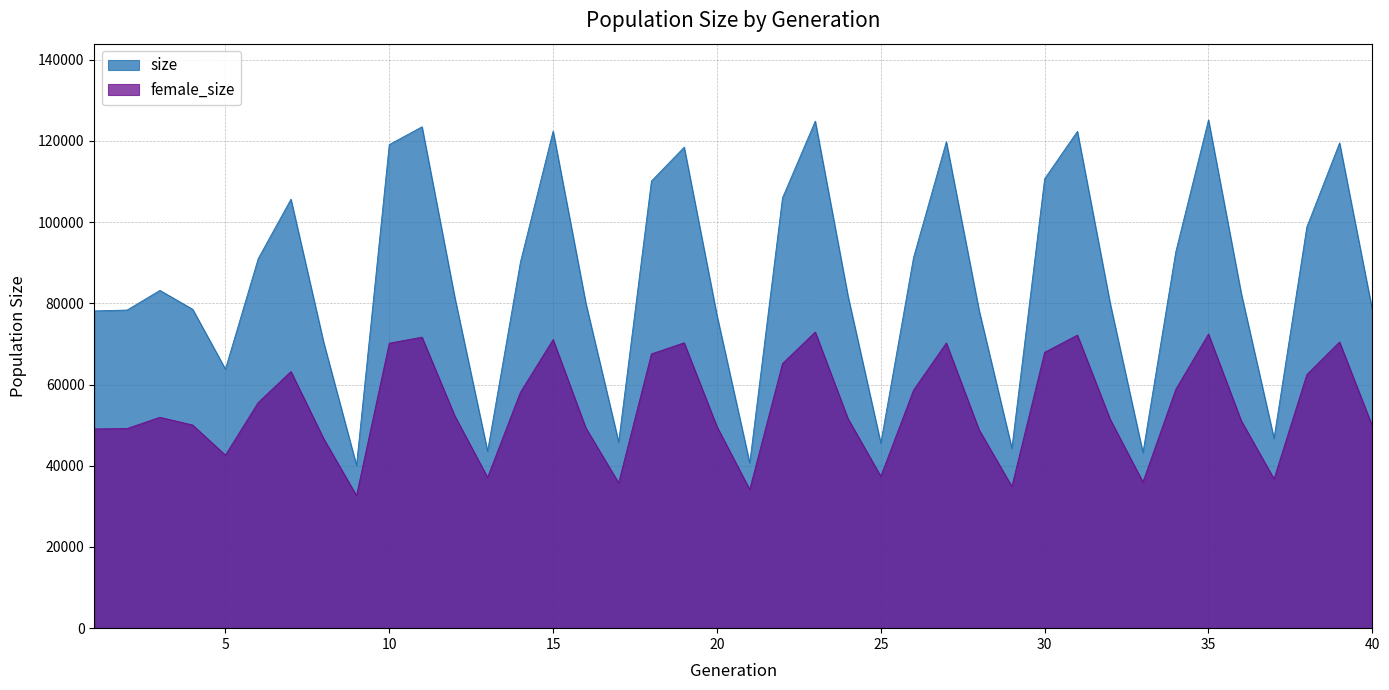

What is the sum of the size values at 12 and 23?

206338